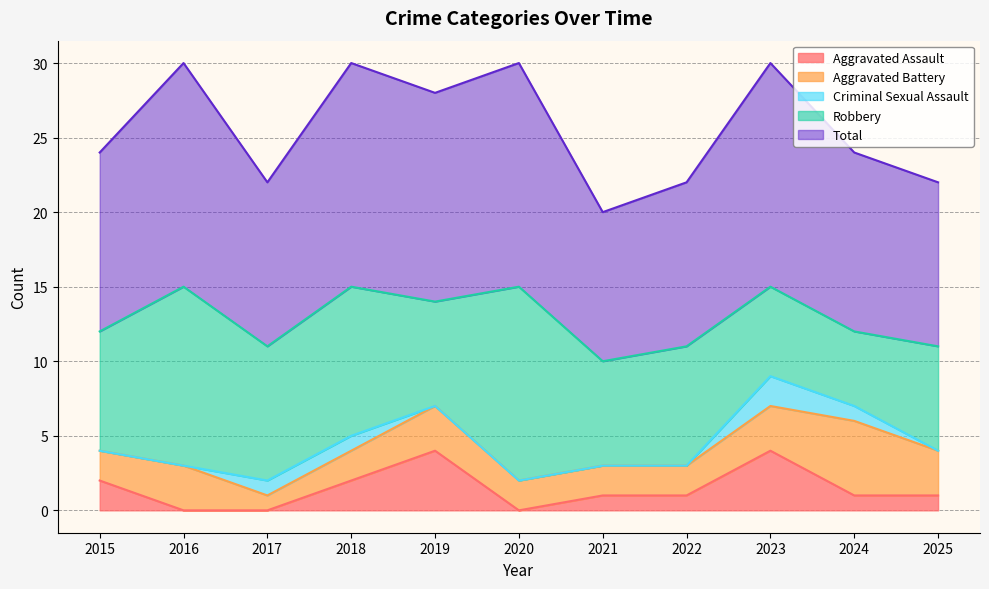

Reading left to right, what are all the values shown in this chart?

Aggravated Assault: 2015=2	2016=0	2017=0	2018=2	2019=4	2020=0	2021=1	2022=1	2023=4	2024=1	2025=1
Aggravated Battery: 2015=2	2016=3	2017=1	2018=2	2019=3	2020=2	2021=2	2022=2	2023=3	2024=5	2025=3
Criminal Sexual Assault: 2015=0	2016=0	2017=1	2018=1	2019=0	2020=0	2021=0	2022=0	2023=2	2024=1	2025=0
Robbery: 2015=8	2016=12	2017=9	2018=10	2019=7	2020=13	2021=7	2022=8	2023=6	2024=5	2025=7
Total: 2015=12	2016=15	2017=11	2018=15	2019=14	2020=15	2021=10	2022=11	2023=15	2024=12	2025=11